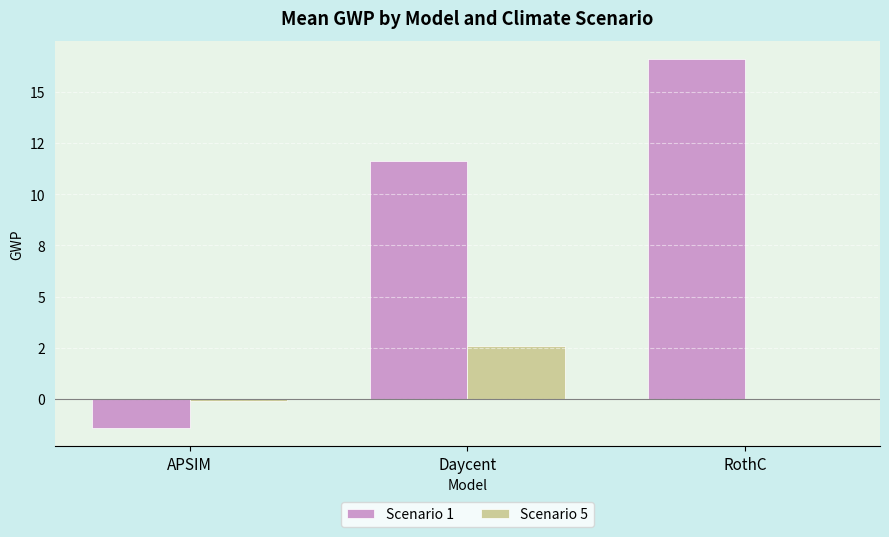

At which category is the sum across all series the highest?

RothC